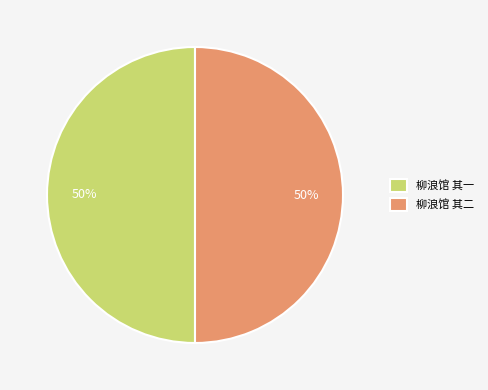

Is it true that 柳浪馆 其二 is 50% of the pie?

True